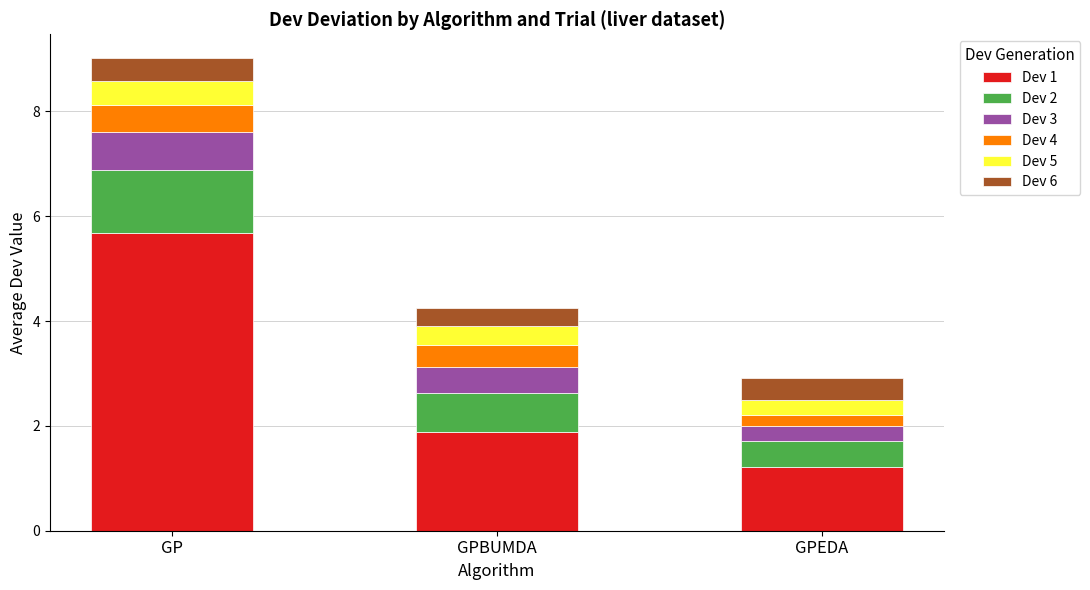

Which category has the lowest value in the Dev 1 series?

GPEDA